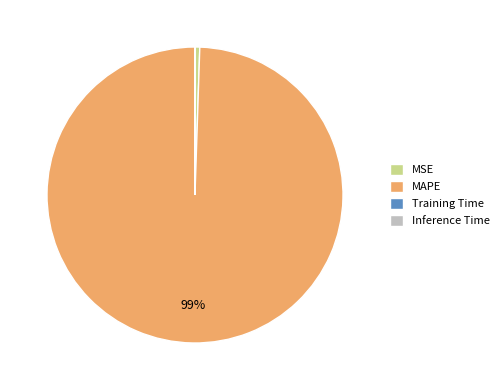

To the nearest percent, what is the average slice percentage?

25%